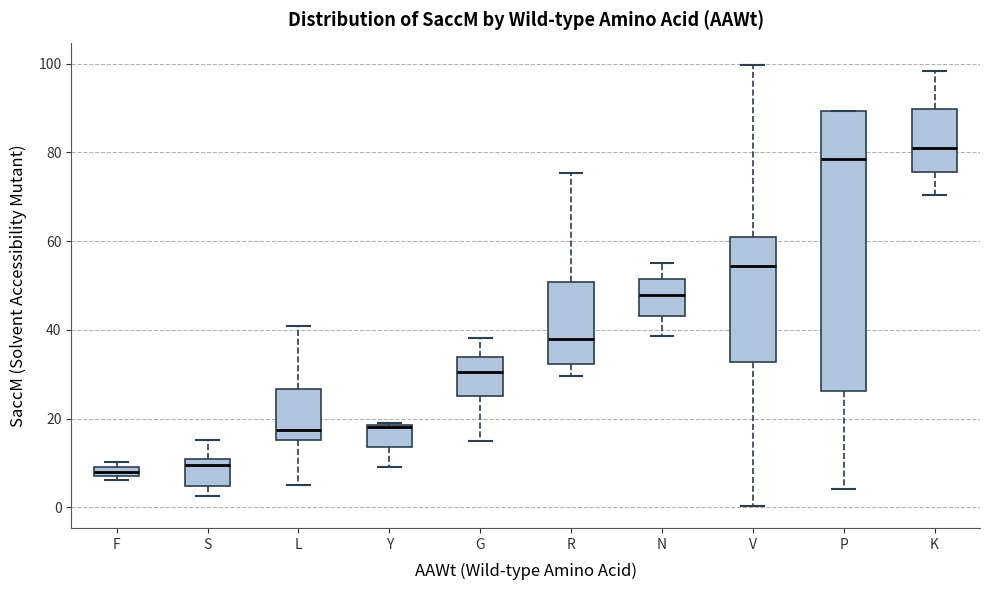

Which box's median line is the highest?

K